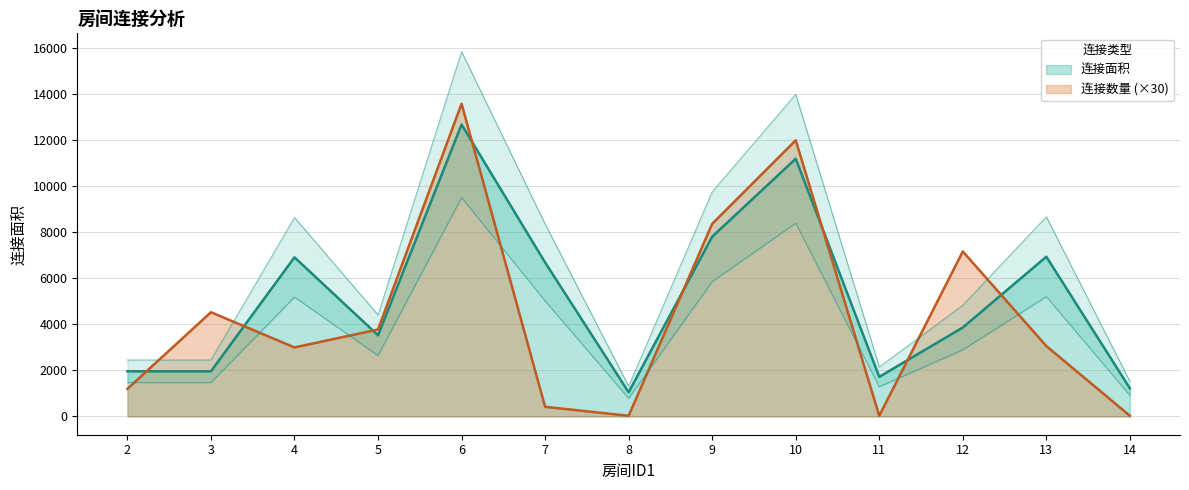

At how many categories does at least one series exceed 5177?

7